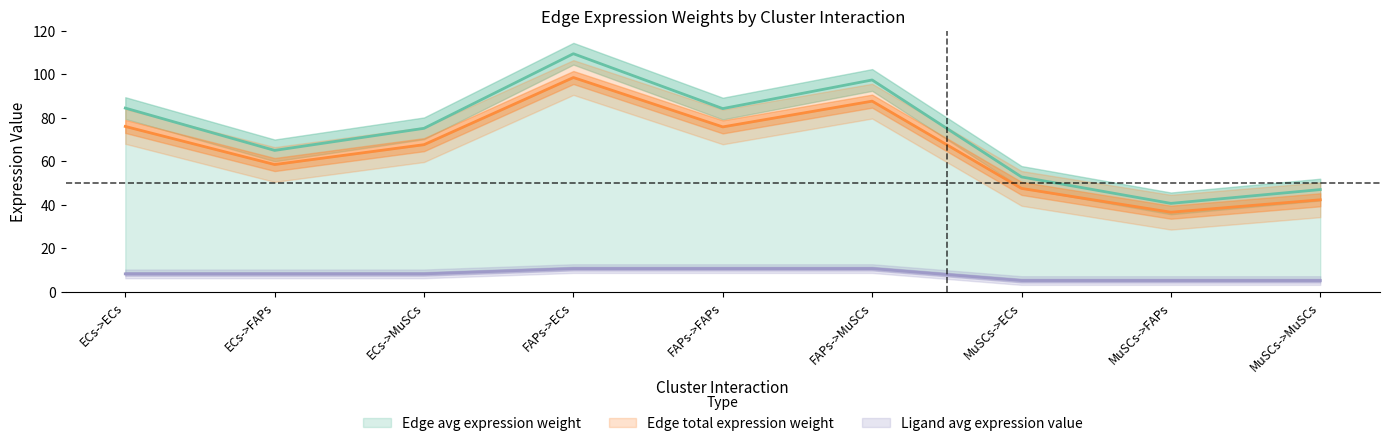

Which series has the widest spread of values?

Edge average expression weight